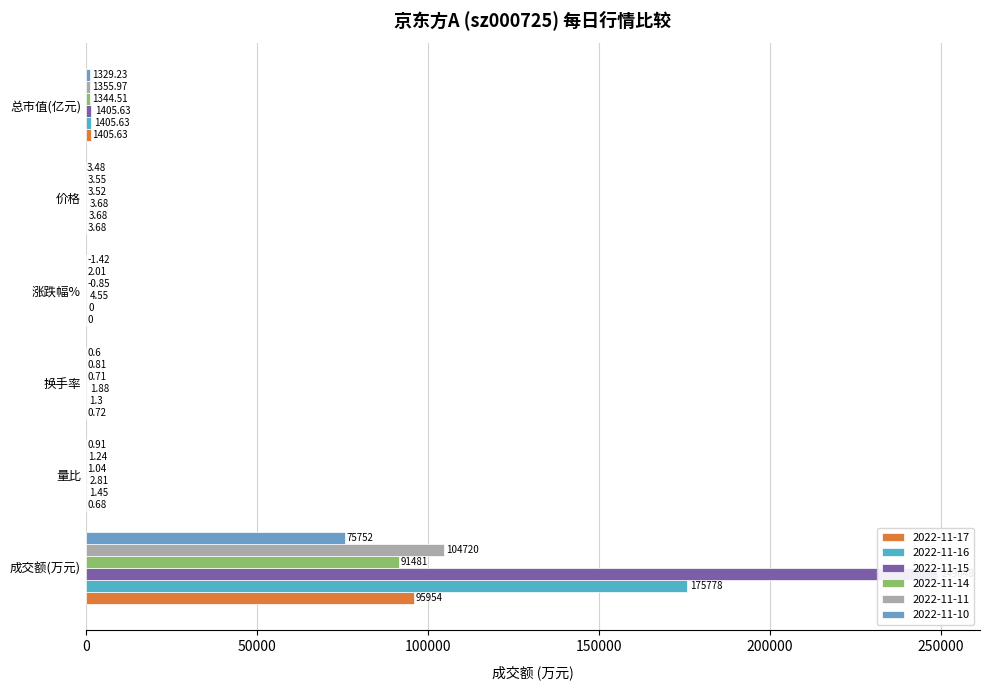

List the labels in order of 2022-11-17 value, largest first.

成交额(万元), 总市值(亿元), 价格, 换手率, 量比, 涨跌幅%